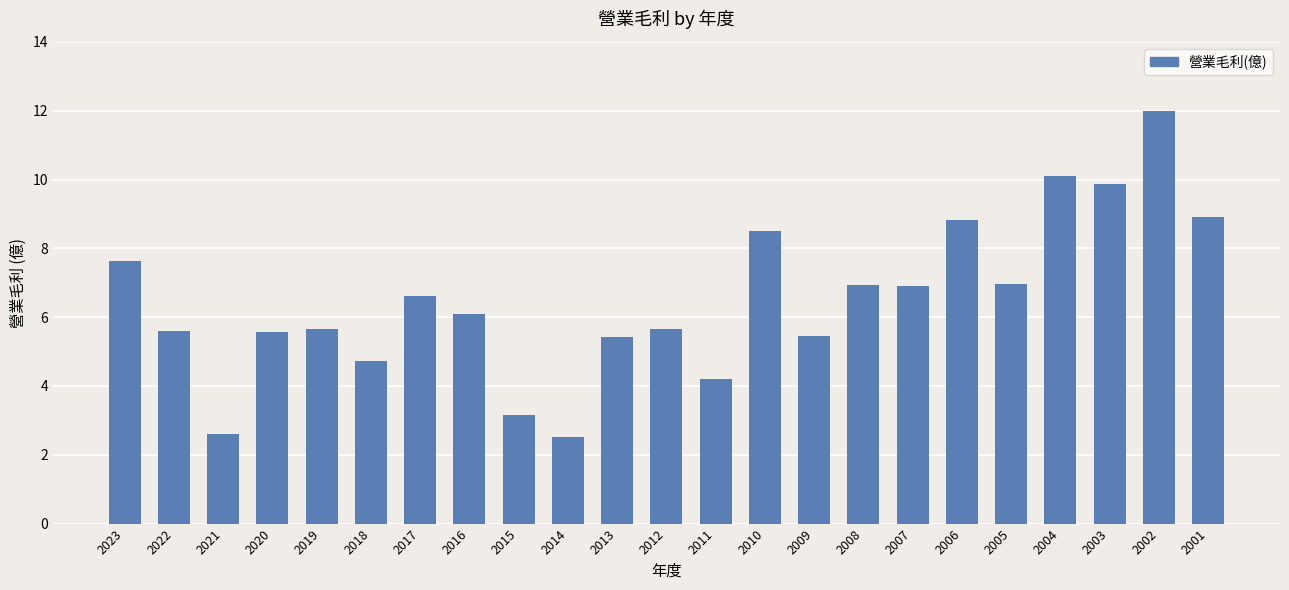

What is the maximum value shown in the chart?

12.0